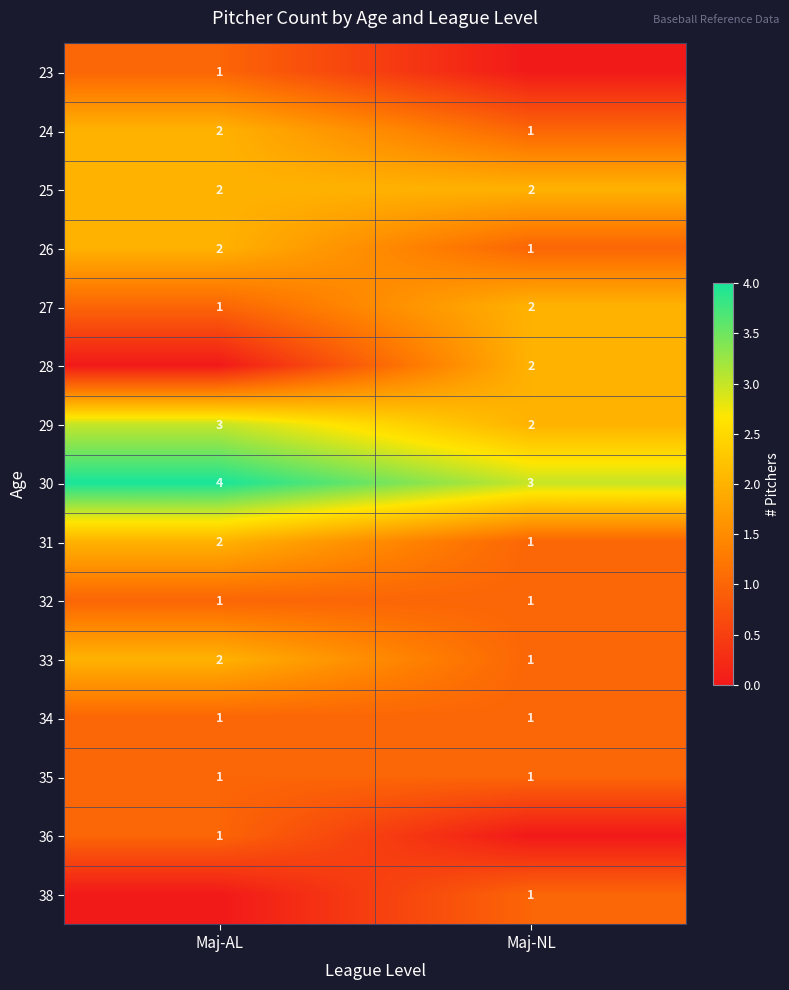

The 38 series shows 1 at Maj-NL. True or false?

True